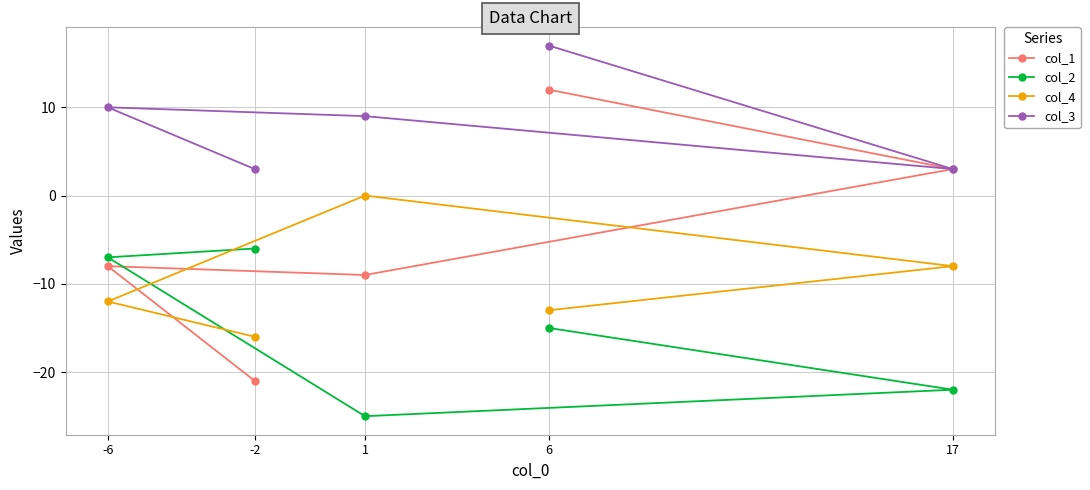

Does the chart have visible grid lines?

Yes